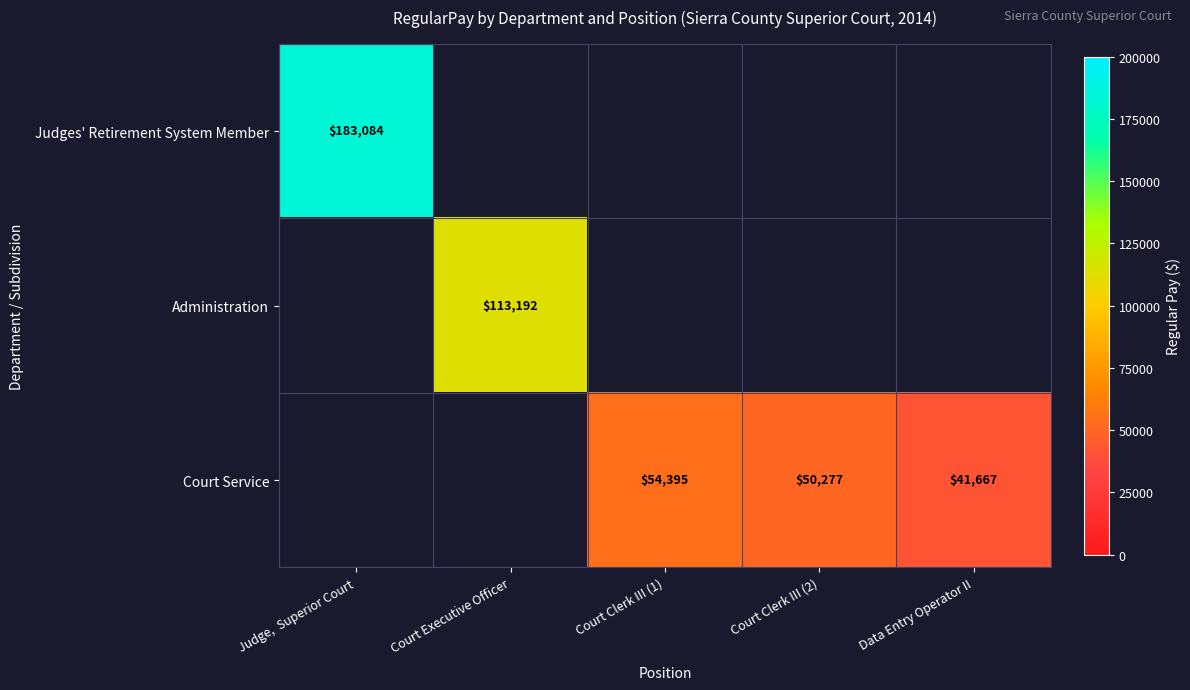

Is it true that Court Service equals 83846 at Court Clerk III (2)?

False